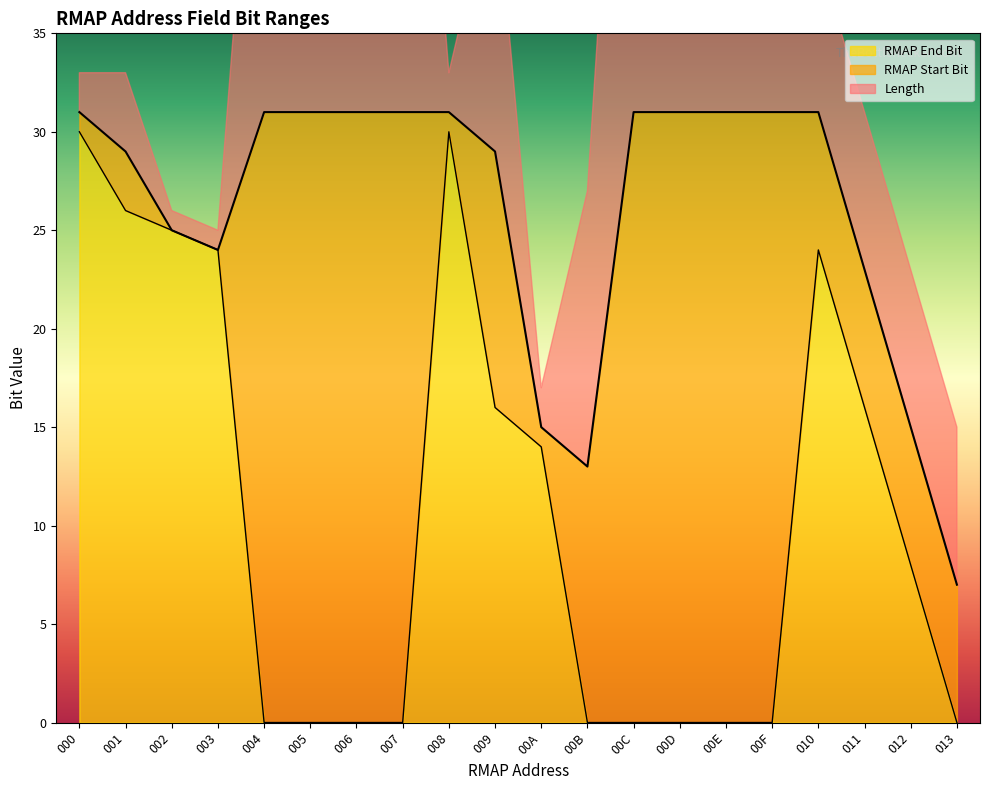

Is it true that RMAP End Bit equals 0 at 00B?

True